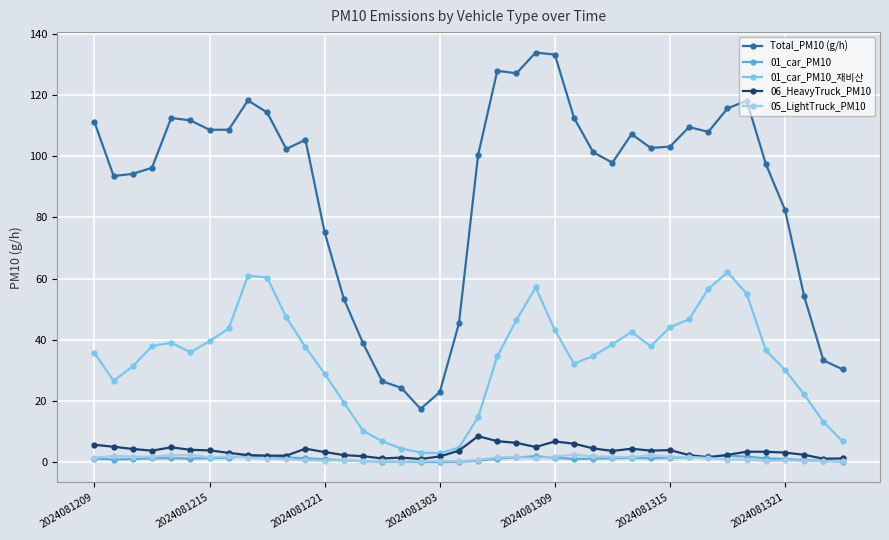

Which series has the widest spread of values?

Total_PM10 (g/h)